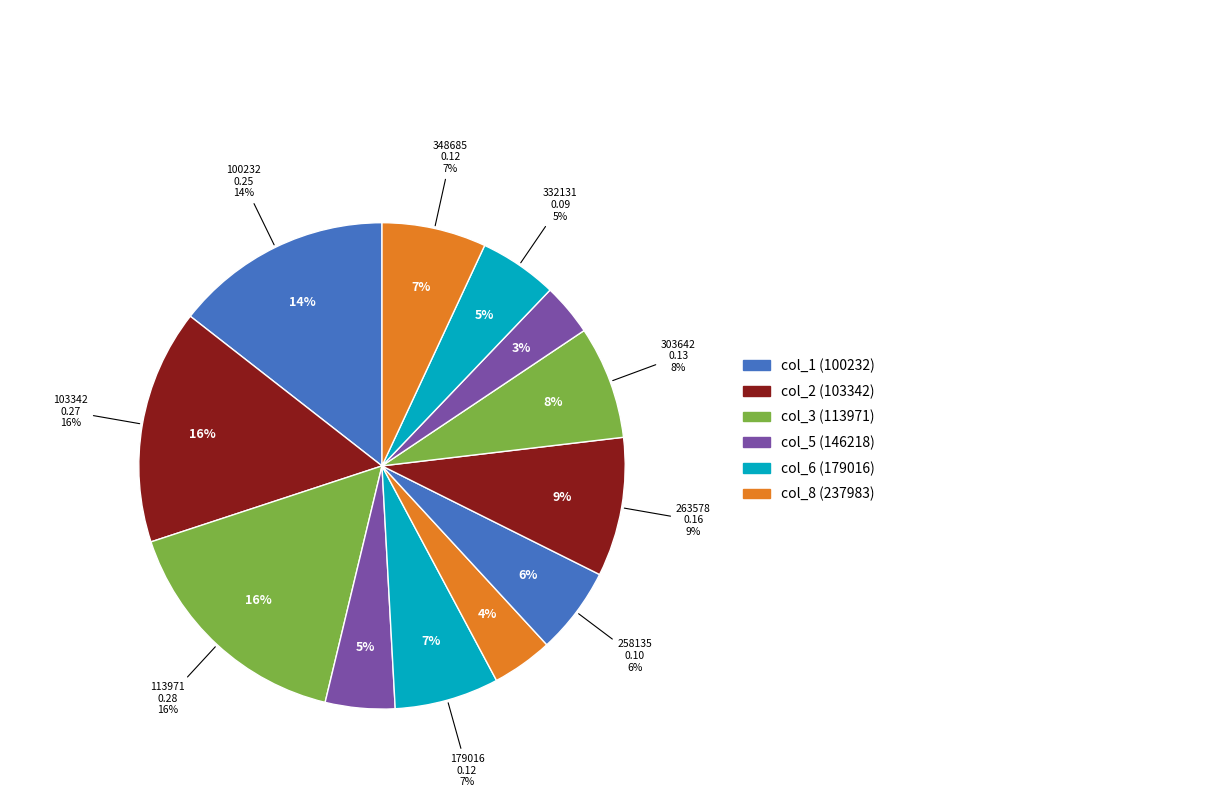

Is there any slice that represents more than half of the pie?

No